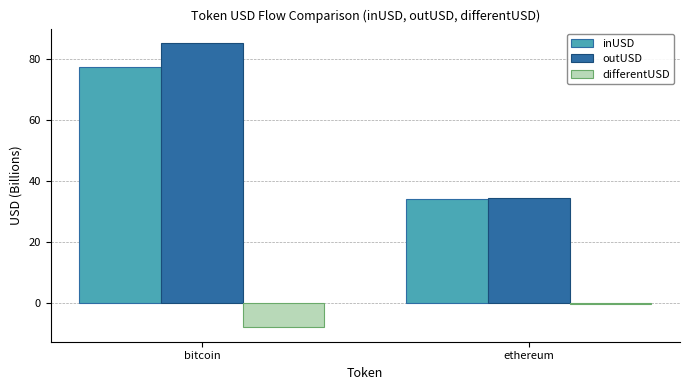

Which category has the lowest value in the differentUSD series?

bitcoin